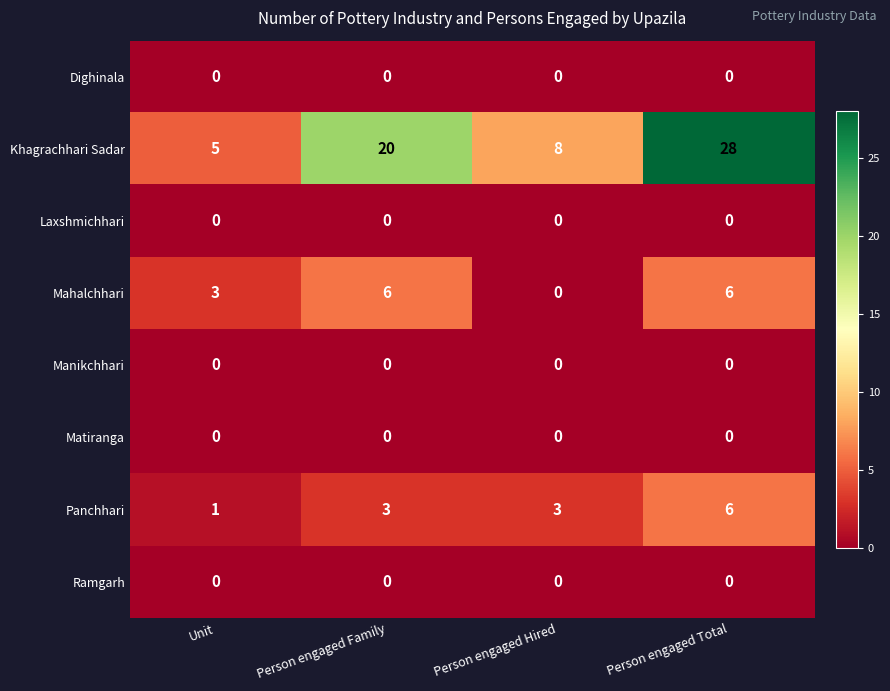

The Khagrachhari Sadar series shows 46 at Person engaged Total. True or false?

False